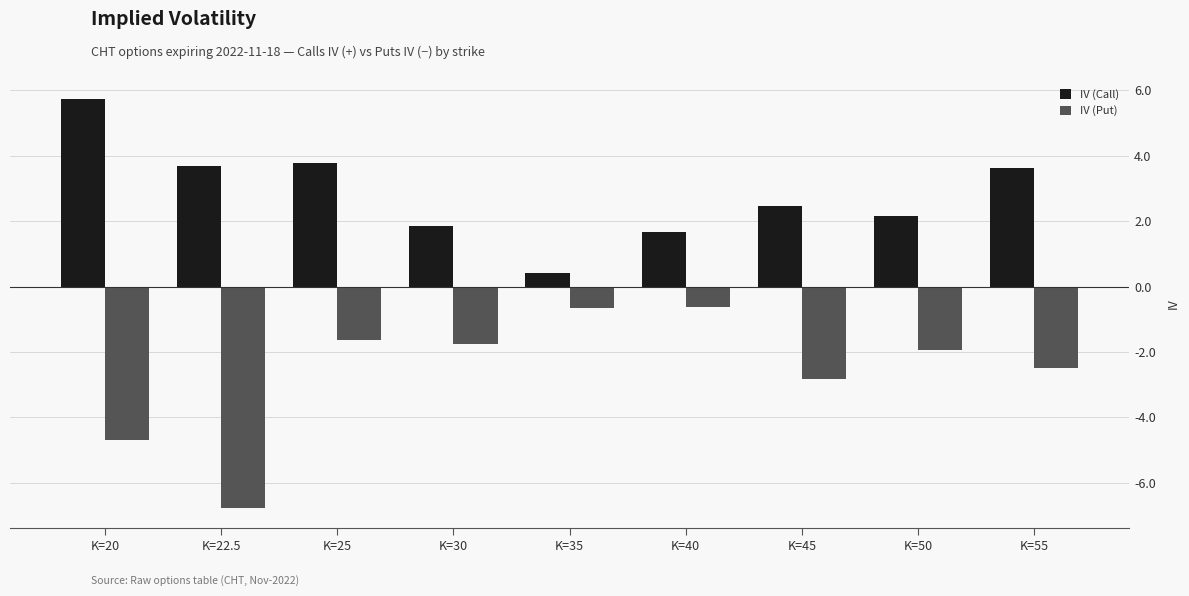

What is the difference between the highest and lowest values at K=30?

3.6